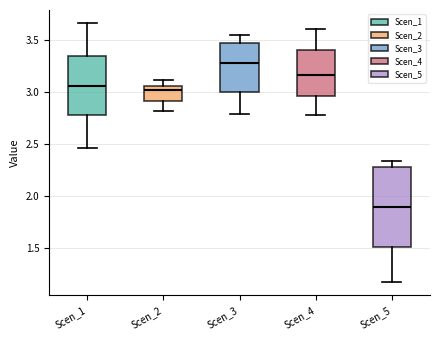

Reading left to right, read every box against the y-axis: the position of its median line, the range the box covers, and the ends of its whiskers. The values are not printed on the chart, so give them approximately, as read against the axis.

Scen_1: median 3.05, box 2.80 to 3.35, whiskers 2.45 to 3.65
Scen_2: median 3.00, box 2.90 to 3.05, whiskers 2.80 to 3.10
Scen_3: median 3.30, box 3.00 to 3.50, whiskers 2.80 to 3.55
Scen_4: median 3.15, box 2.95 to 3.40, whiskers 2.80 to 3.60
Scen_5: median 1.90, box 1.50 to 2.30, whiskers 1.15 to 2.35